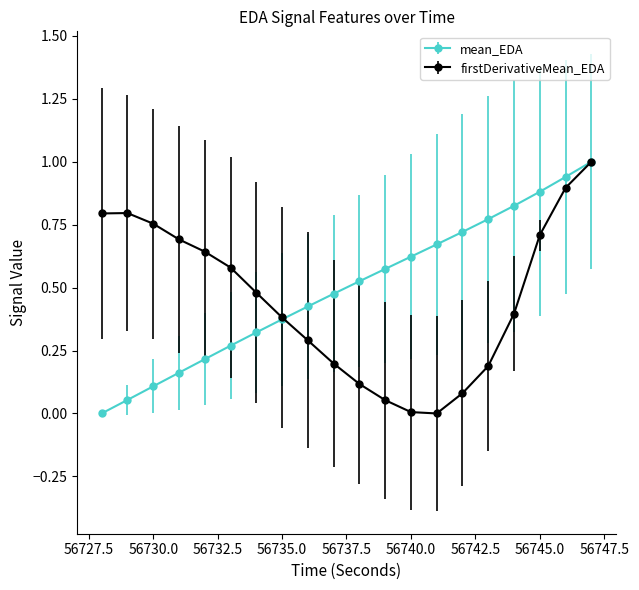

True or false: firstDerivativeMean_EDA and mean_EDA cross at least once.

True